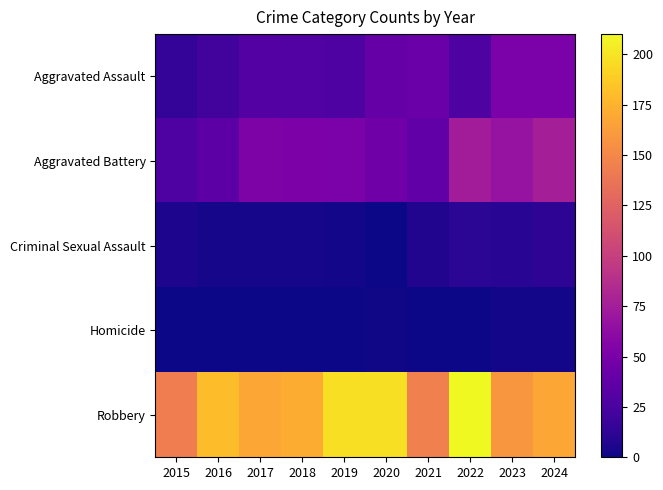

What is the spread (max minus min) of values at 2023?

157